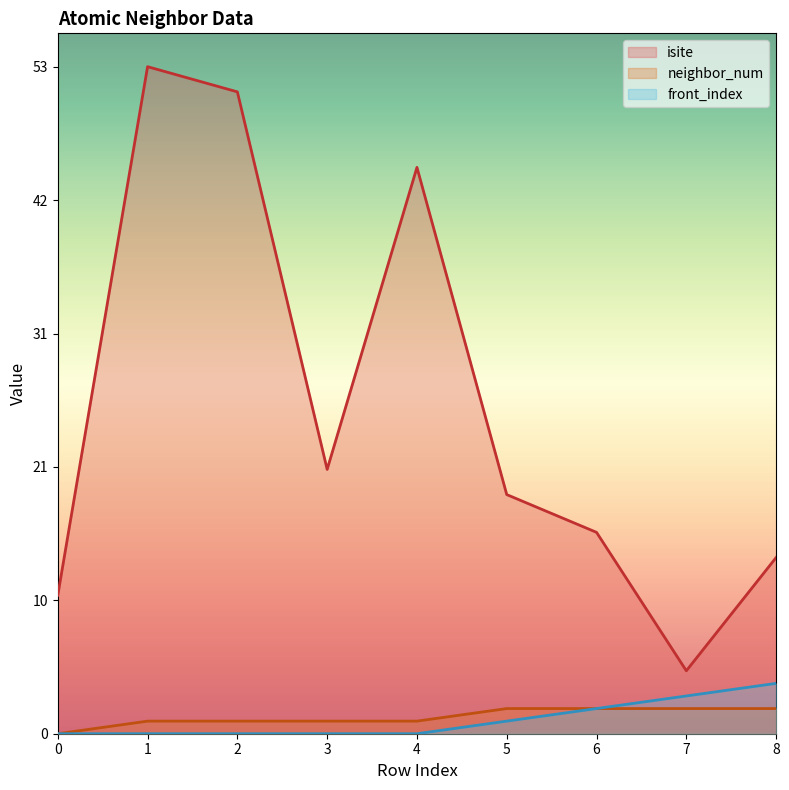

At which label does isite first exceed 19?

1